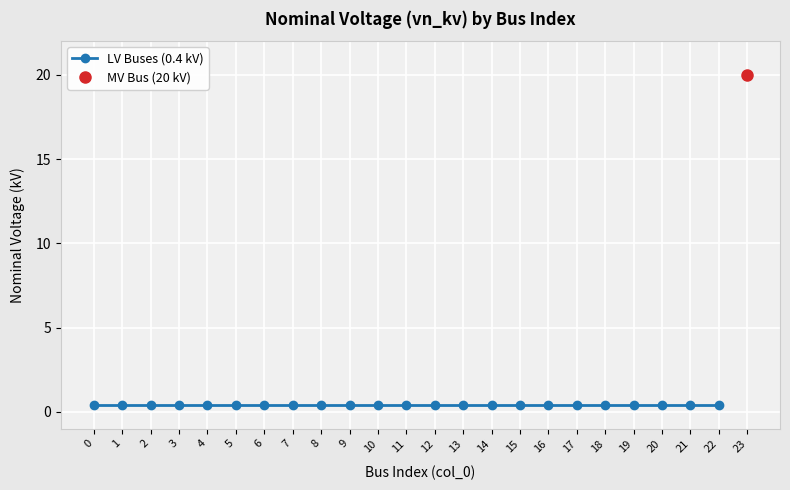

Reading left to right, extract all data points from this chart.

0=0.4	1=0.4	2=0.4	3=0.4	4=0.4	5=0.4	6=0.4	7=0.4	8=0.4	9=0.4	10=0.4	11=0.4	12=0.4	13=0.4	14=0.4	15=0.4	16=0.4	17=0.4	18=0.4	19=0.4	20=0.4	21=0.4	22=0.4	23=20.0